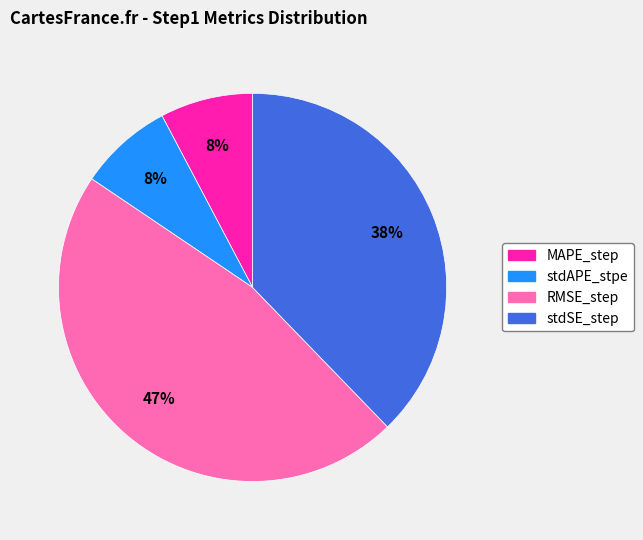

What is the largest slice in the pie chart?

RMSE_step